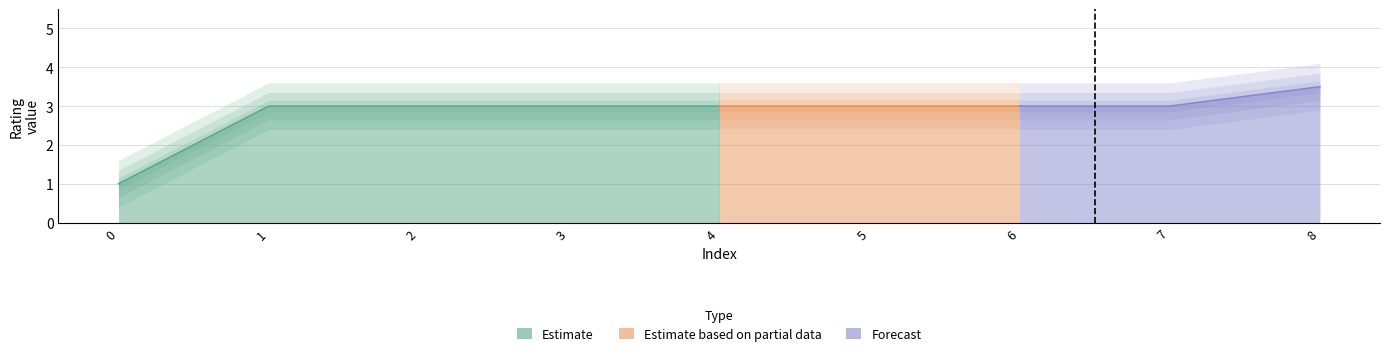

True or false: there are more than 2 points higher than both neighbors.

False